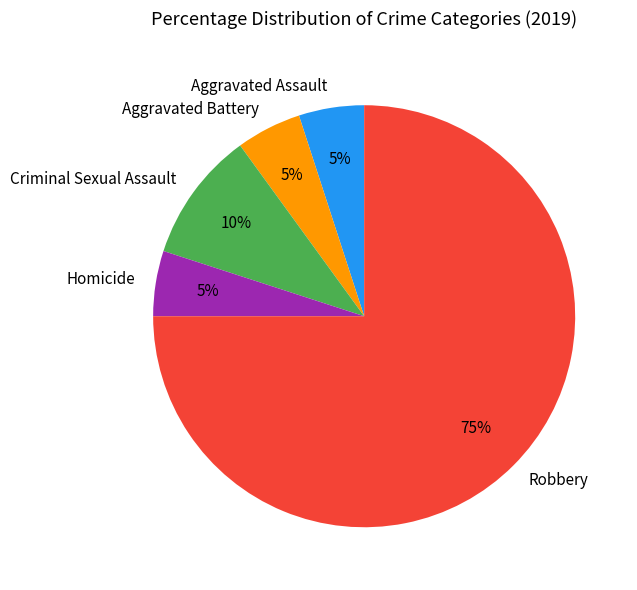

To the nearest percent, what is the average slice percentage?

20%